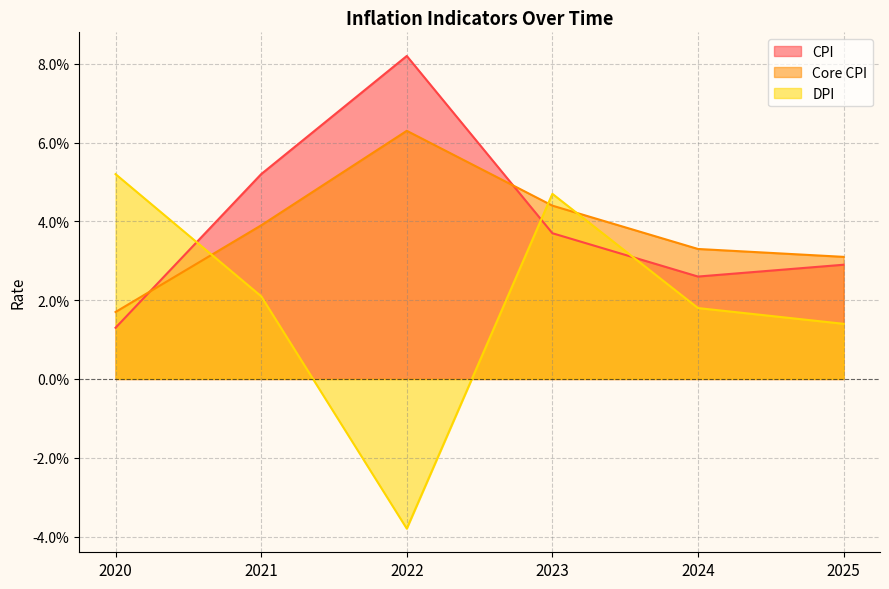

Reading left to right, list all the values displayed in this chart.

CPI: 0.0	0.1	0.1	0.0	0.0	0.0
Core CPI: 0.0	0.0	0.1	0.0	0.0	0.0
DPI: 0.1	0.0	-0.0	0.0	0.0	0.0